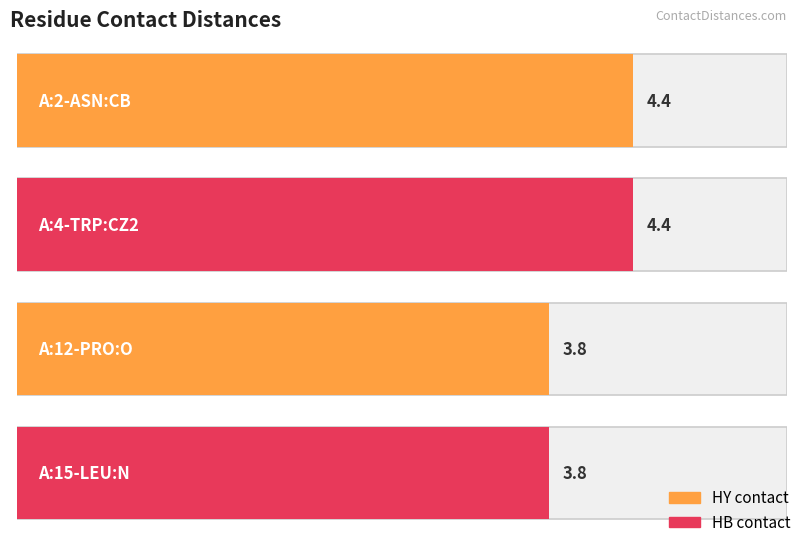

At which label is the value closest to 4?

A:12-PRO:O